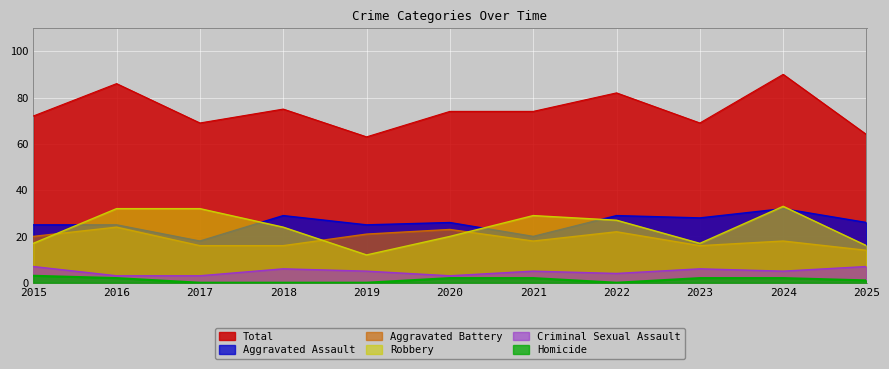

What is the sum of all Criminal Sexual Assault values?

54